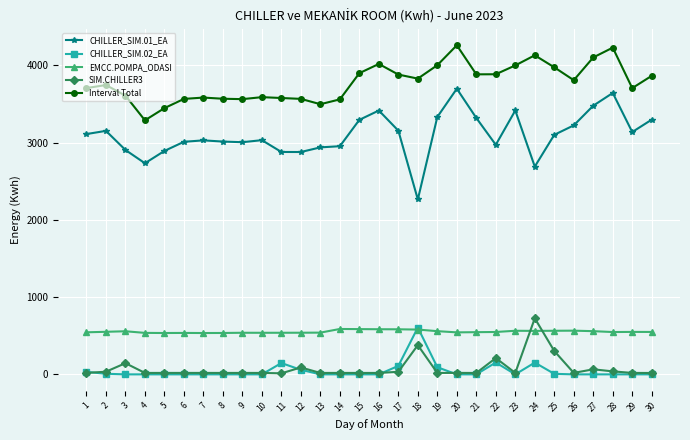

Which series has the largest total across all categories?

Interval Total